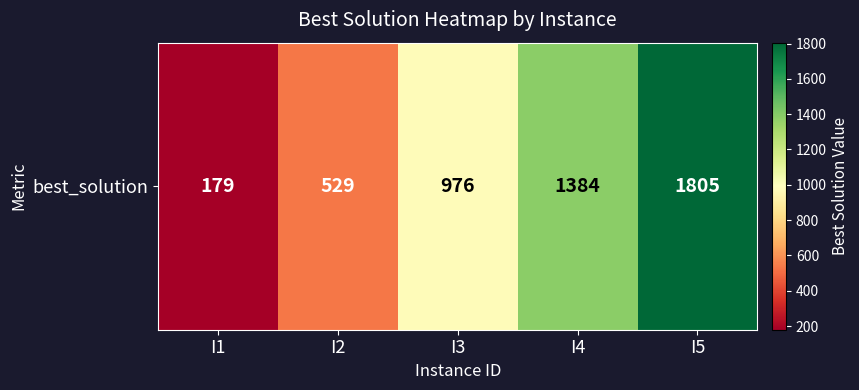

Where is the data nearest to the value 992?

I3